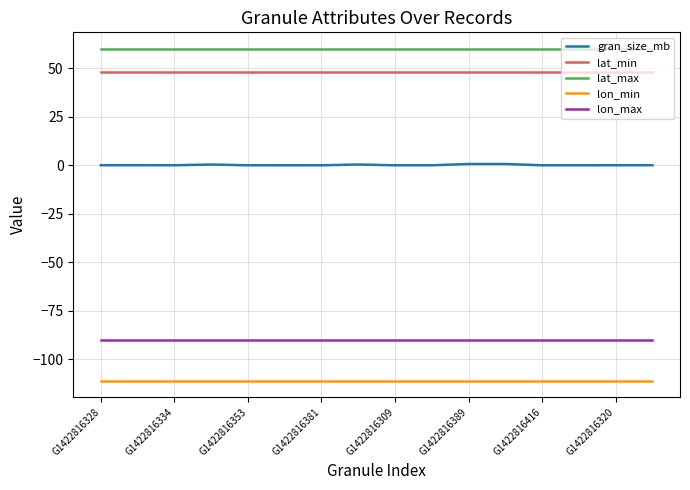

List the series in order of their peak value, lowest first.

lon_min, lon_max, gran_size_mb, lat_min, lat_max